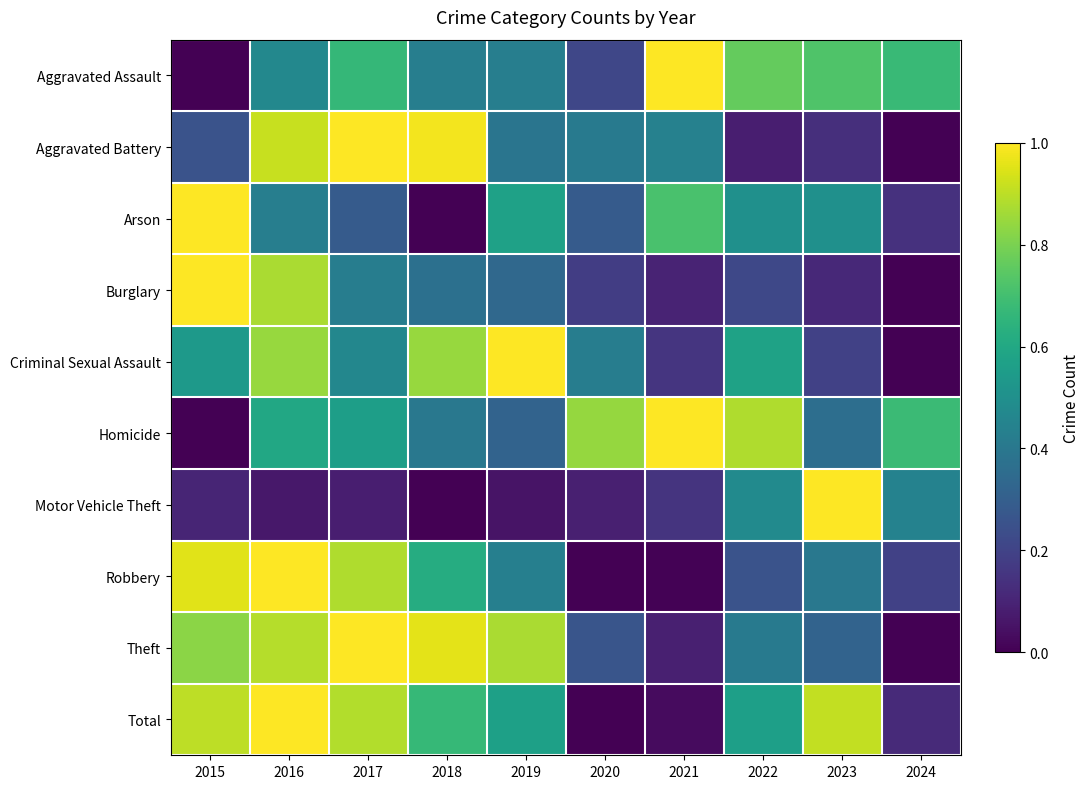

Rank the series at 2022 from lowest to highest value.

Aggravated Battery, Burglary, Robbery, Theft, Motor Vehicle Theft, Arson, Total, Criminal Sexual Assault, Aggravated Assault, Homicide